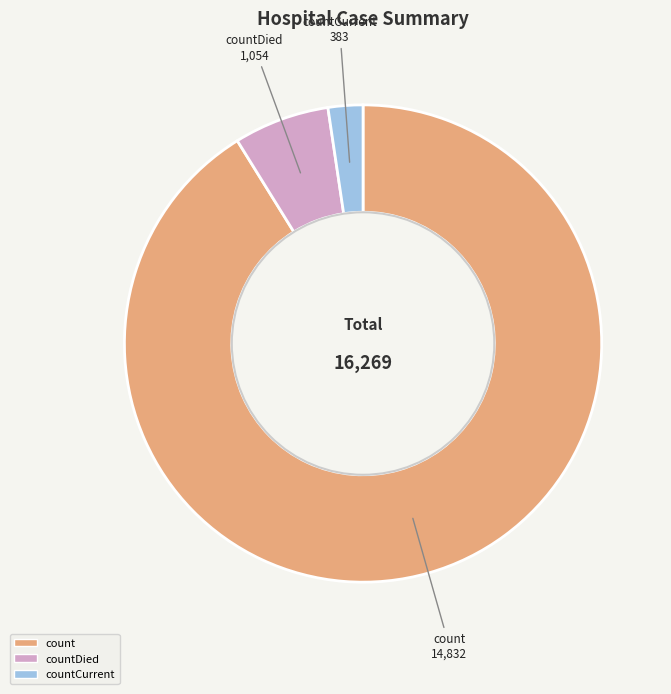

To the nearest percent, what portion does count represent?

91%